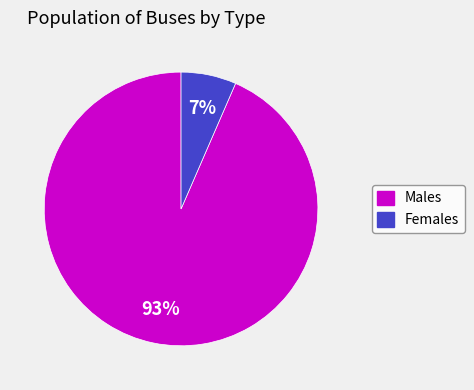

True or false: Females accounts for 1% of the total.

False